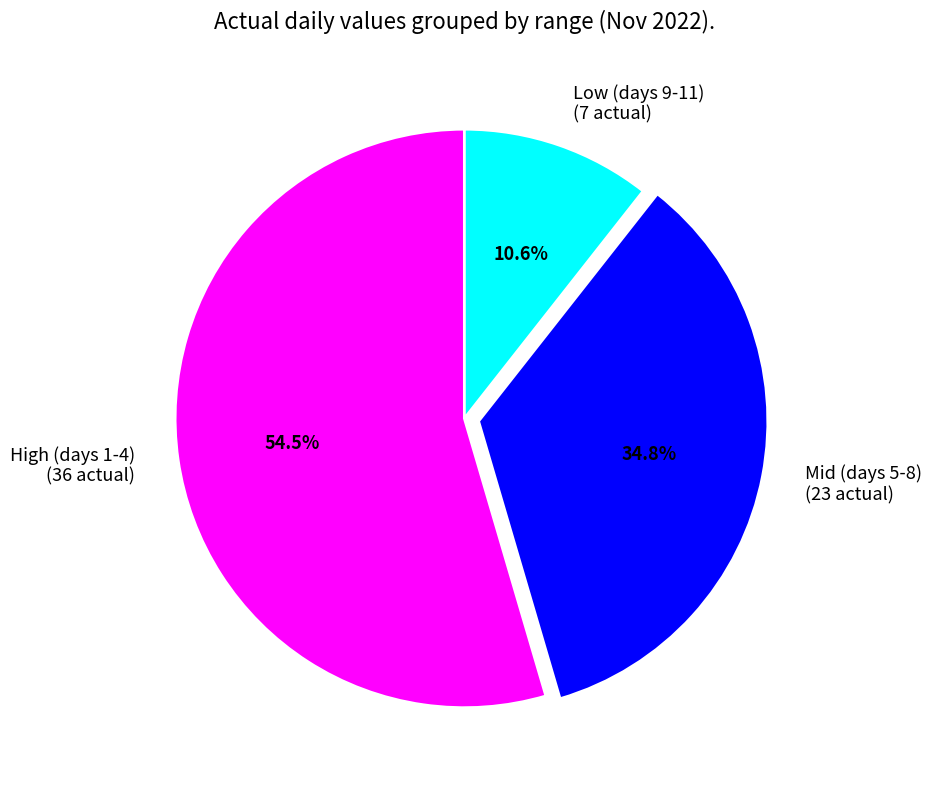

Count the number of slices in the pie.

3